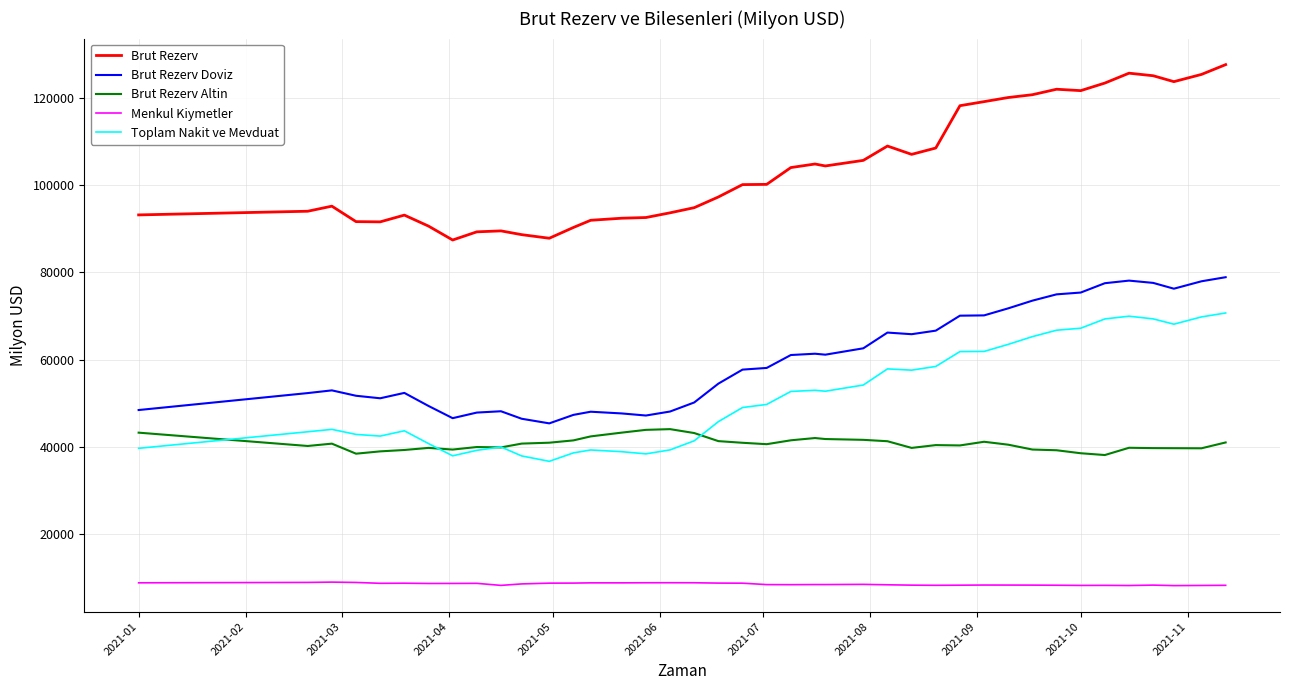

Which series has the largest total across all categories?

Brut Rezerv